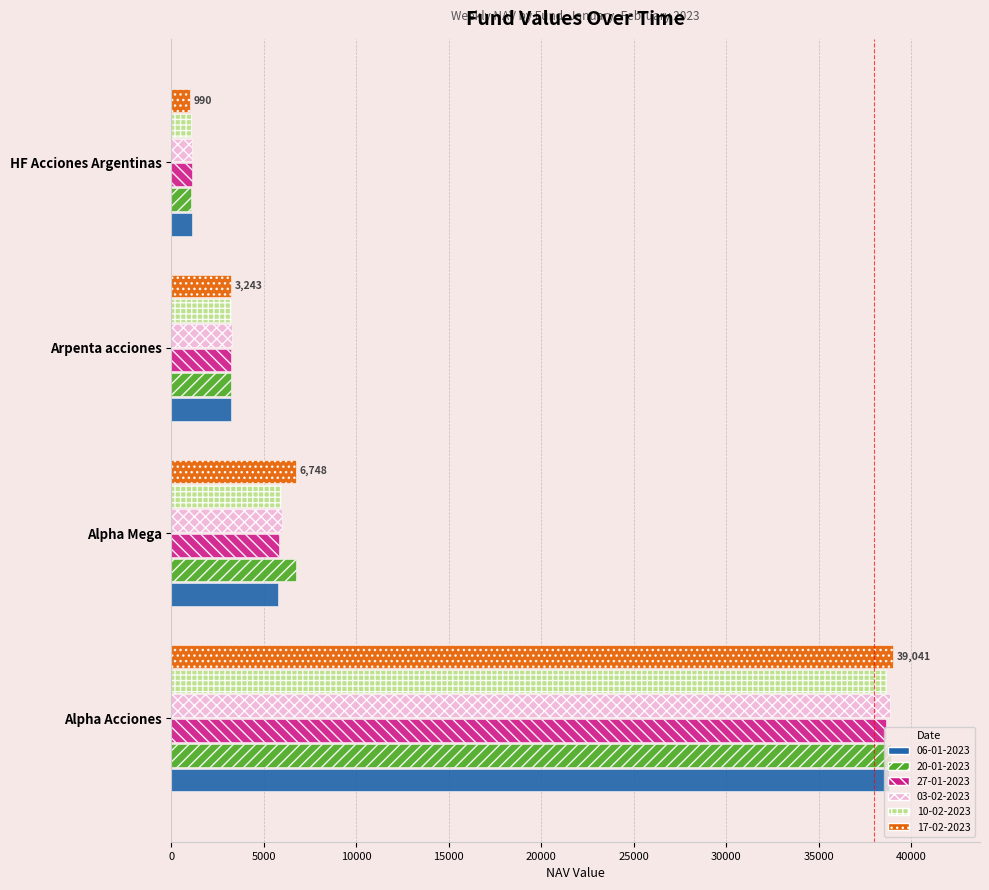

Between Alpha Acciones and Arpenta acciones, which series saw the biggest shift?

17-02-2023